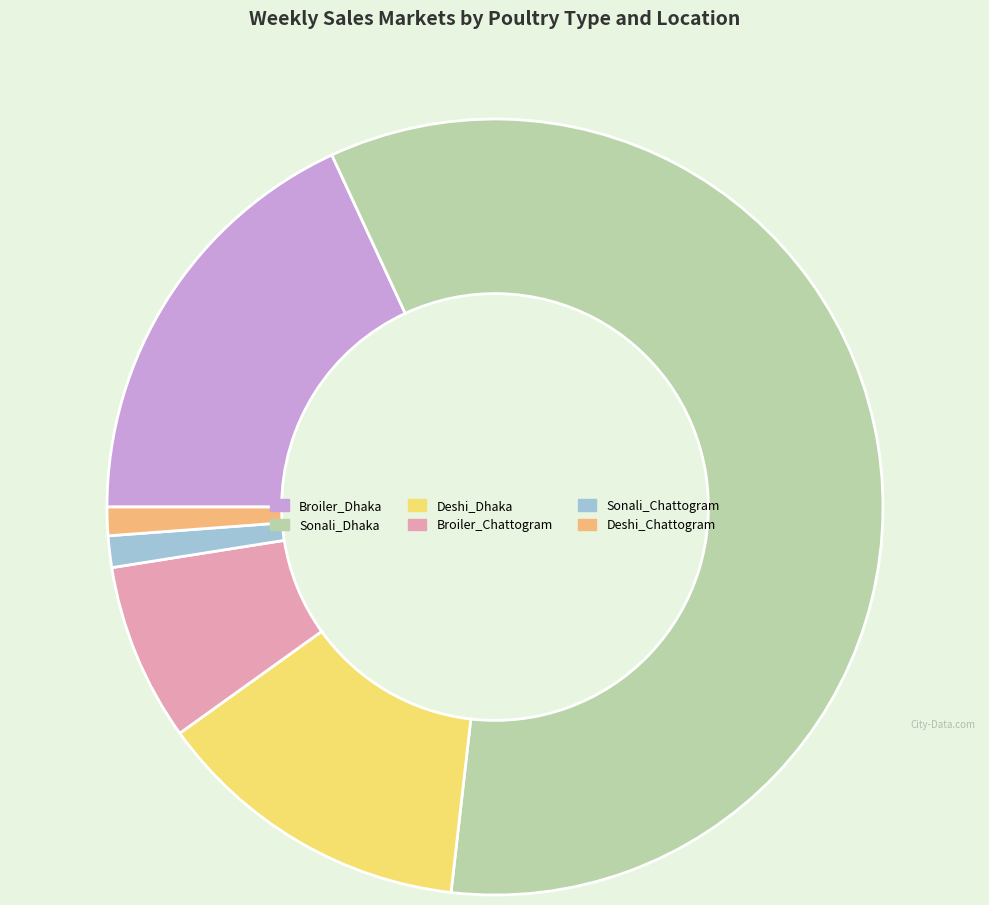

Which slice is the largest?

Sonali_Dhaka